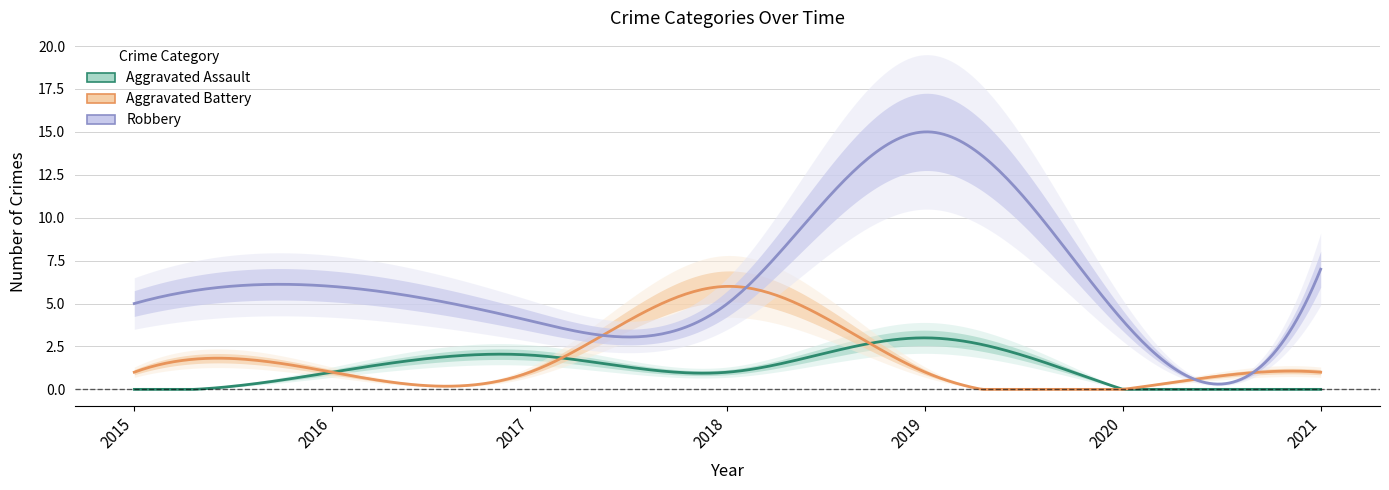

How many values in the Aggravated Battery series are below 1?

1